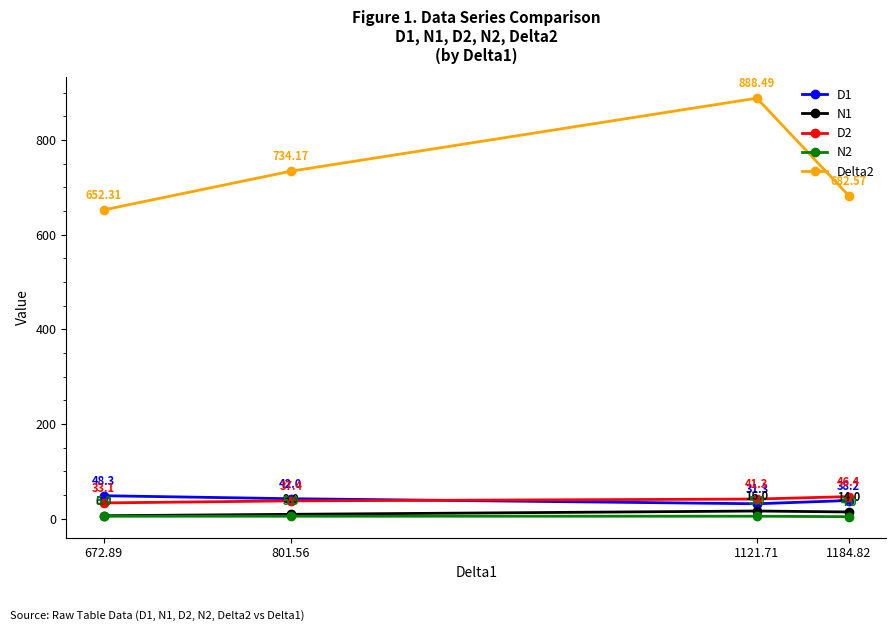

What is the spread (max minus min) of values at 1184.82?

678.6